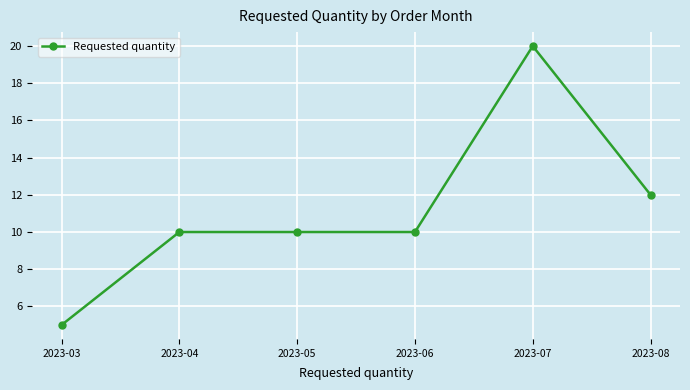

What is the value of the 2nd point from the left?

10